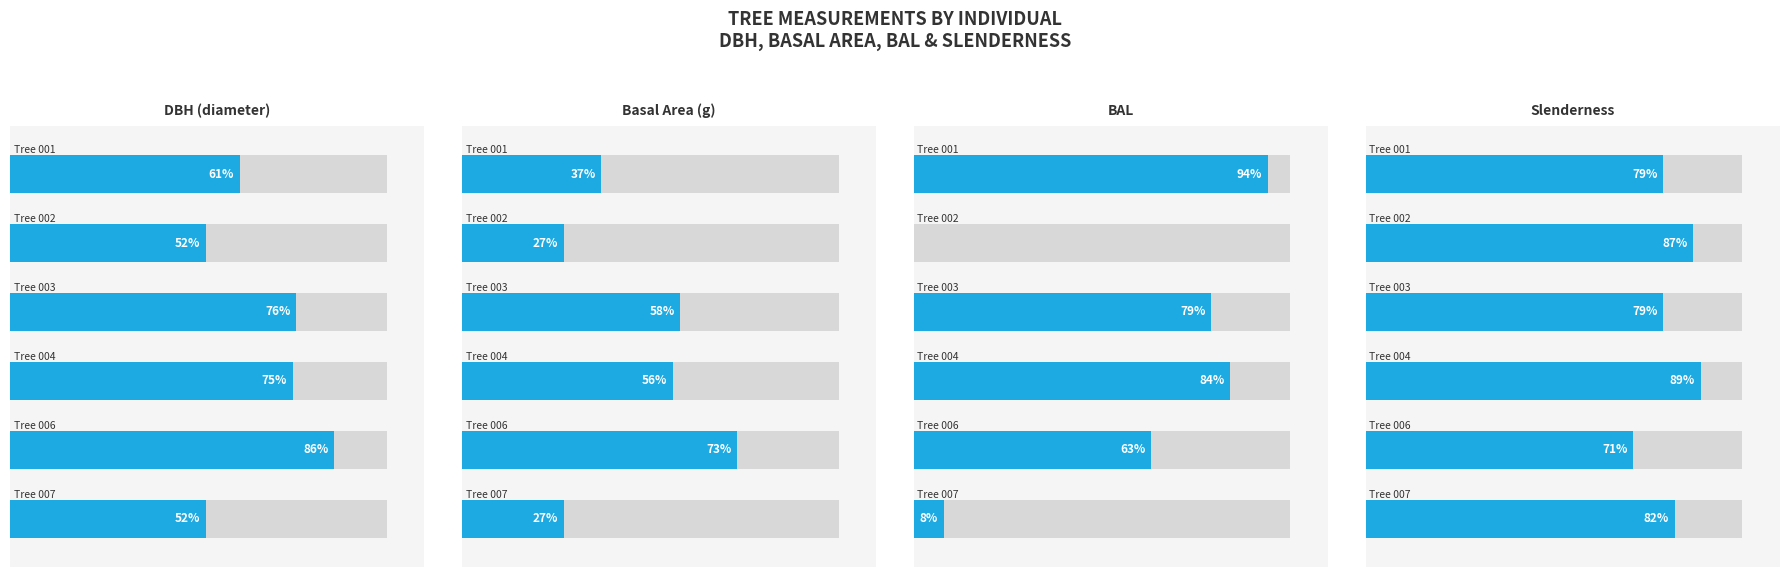

Reading right to left, extract all data points from this chart.

DBH (diameter): 52	86	75	76	52	61
Basal Area (g): 27	73	56	58	27	37
BAL: 8	63	84	79	0	94
Slenderness: 82	71	89	79	87	79